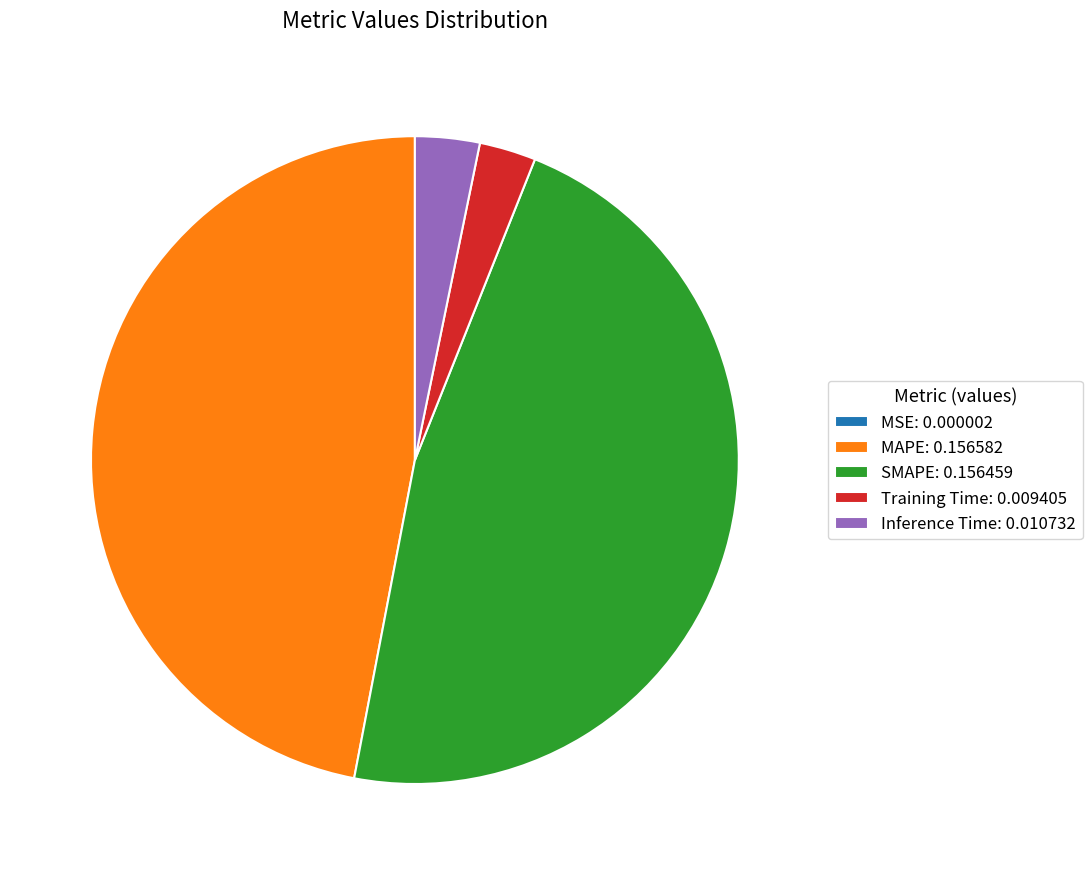

Combined, do SMAPE: 0.156459 and MAPE: 0.156582 account for over 50%?

Yes